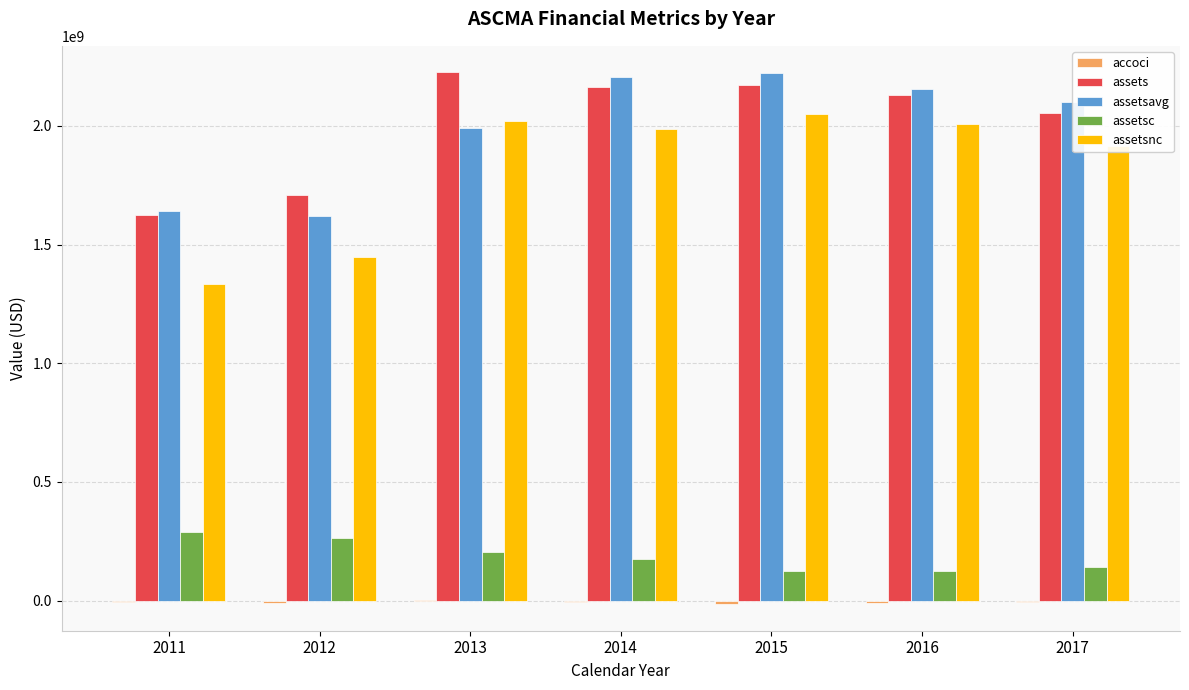

Is the value of assetsc at 2016 greater than the value of assets at 2016?

No